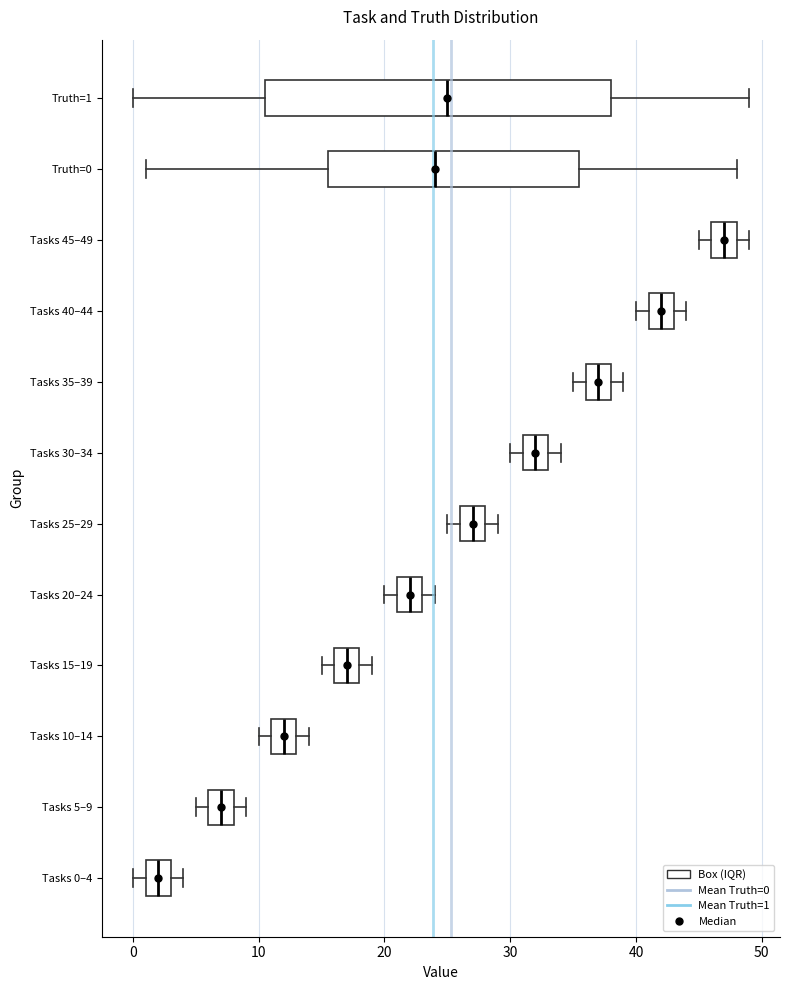

Which box is the widest, from its left edge to its right edge?

Truth=1